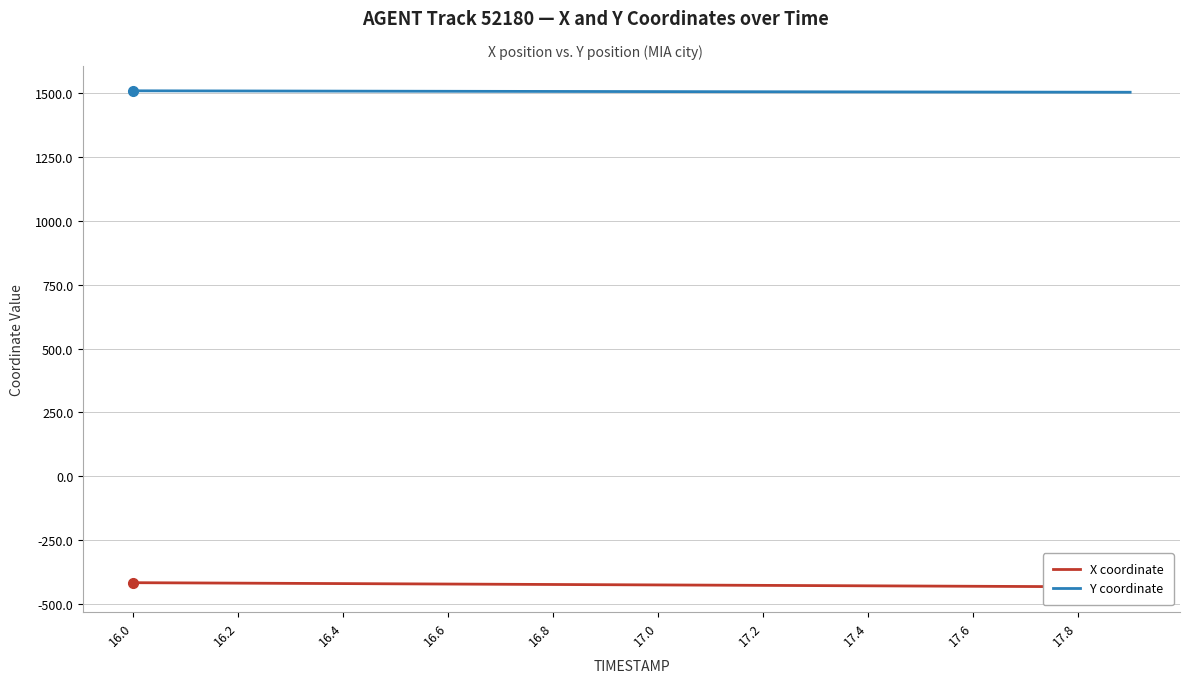

At how many categories does at least one series exceed 43?

20